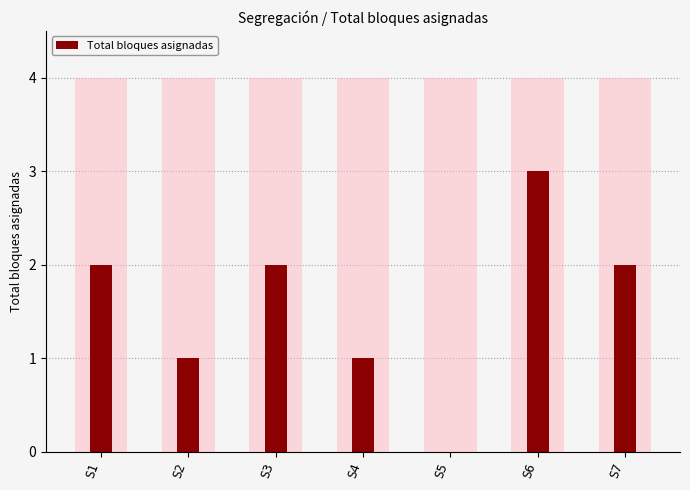

Where does the data first go above 2?

S6